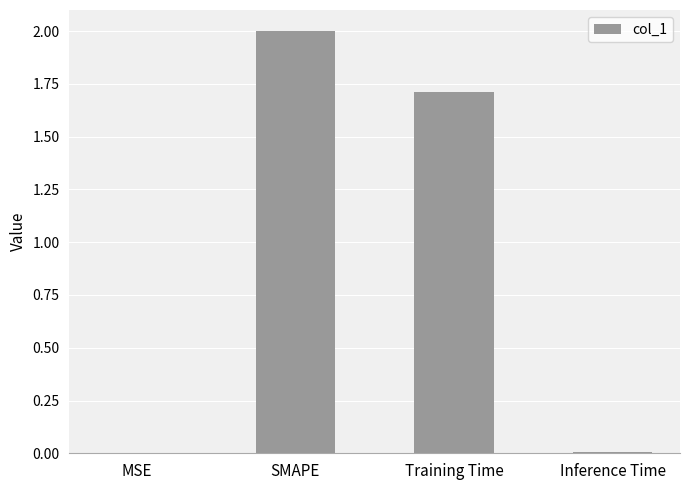

Are the bars grouped side by side (vs. stacked)?

No